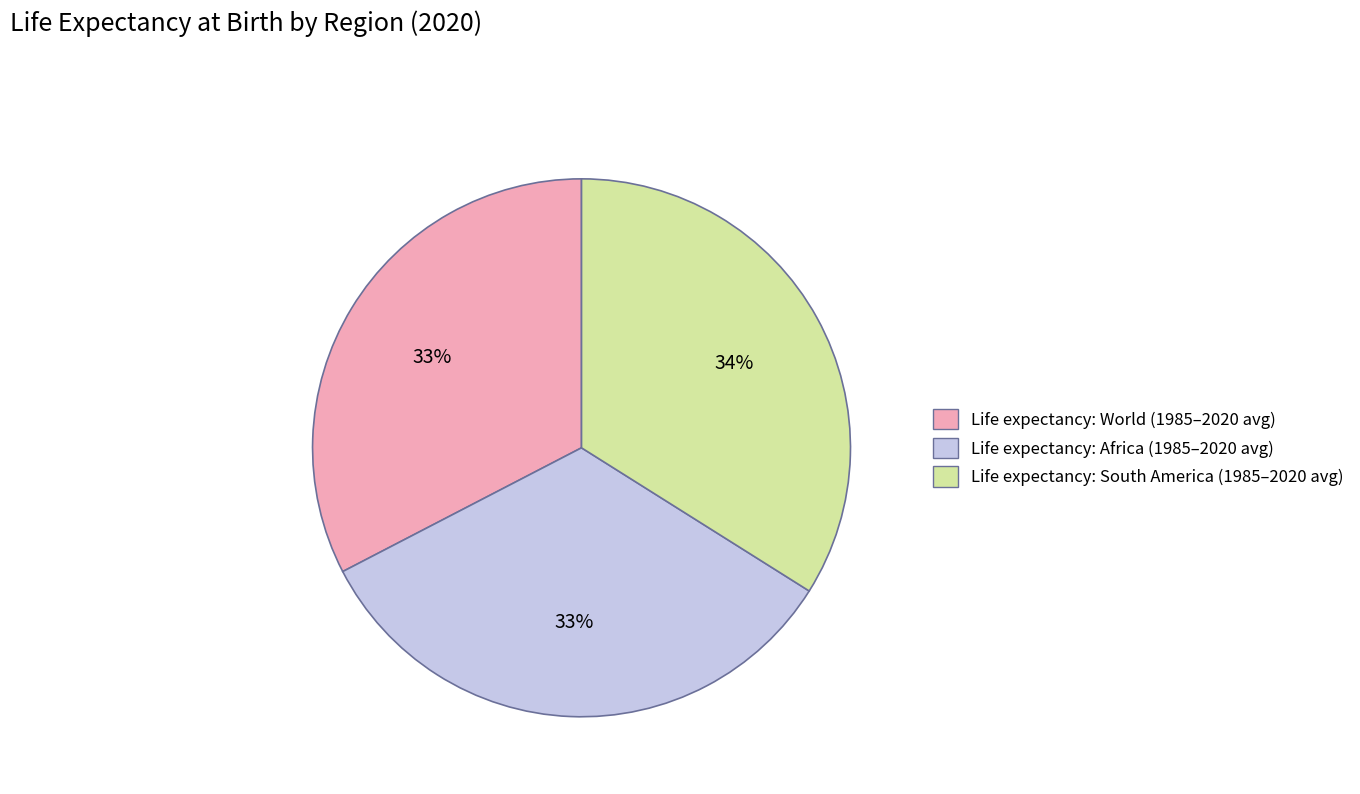

To the nearest percent, what is the difference between the largest and smallest slice percentages?

1%